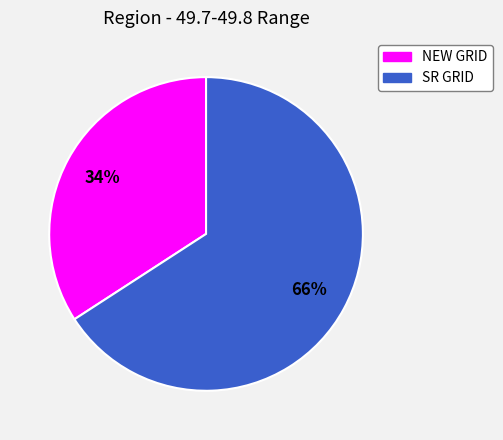

Rank the categories by value from lowest to highest.

NEW GRID, SR GRID